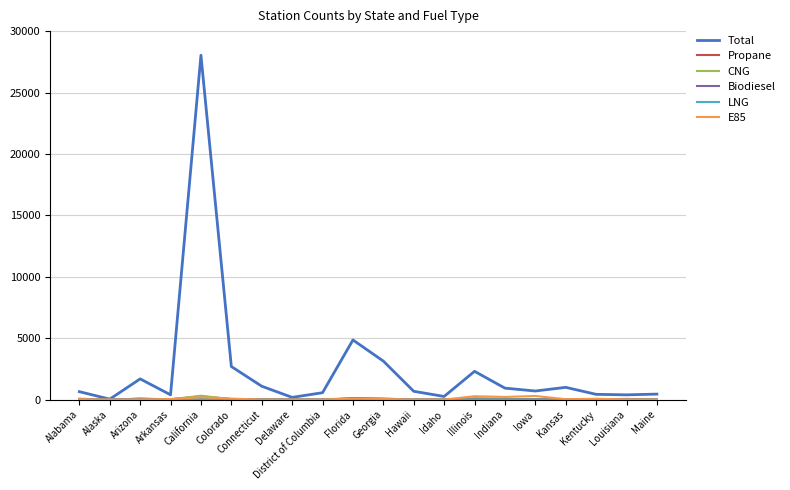

At which category is the sum across all series the highest?

California